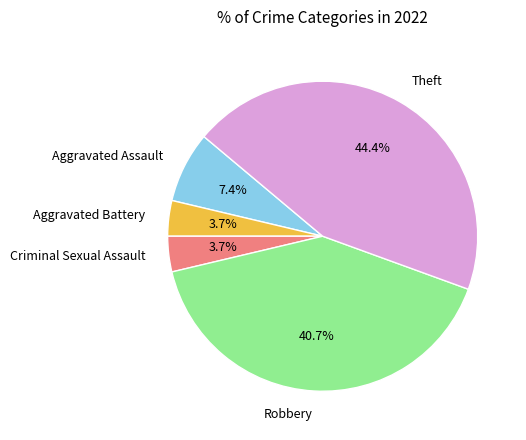

To the nearest percent, what percentage of the pie is Criminal Sexual Assault?

4%